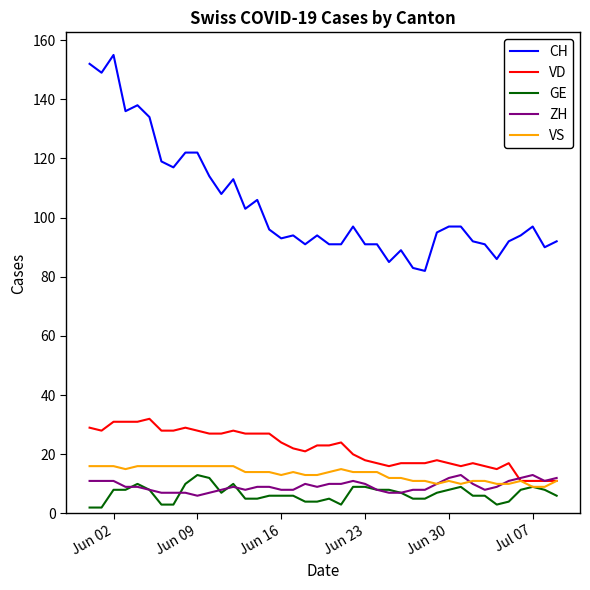

Which series has the widest spread of values?

CH